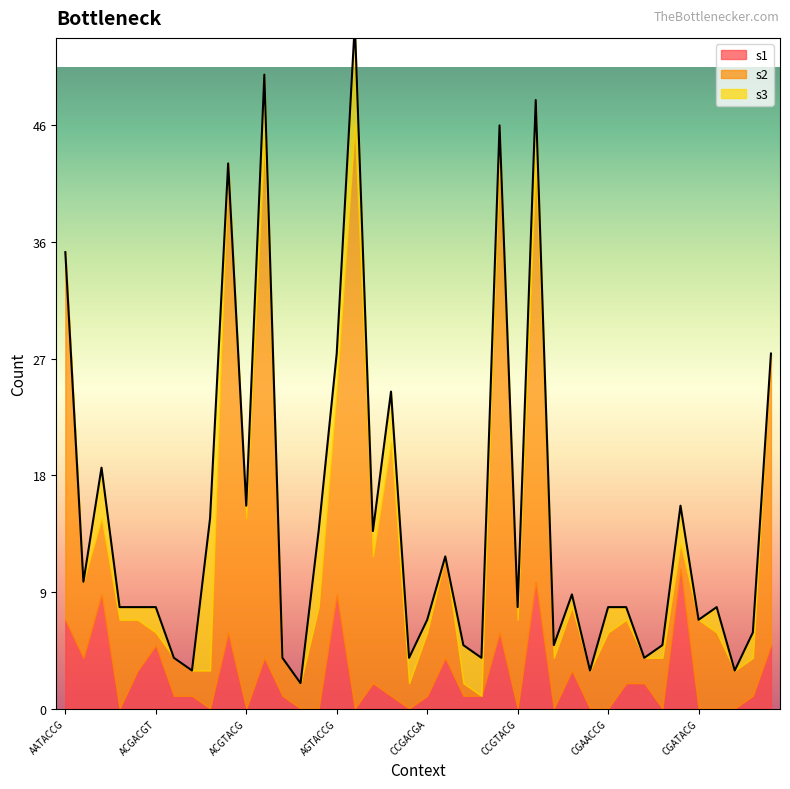

How many lines are shown in the chart?

3